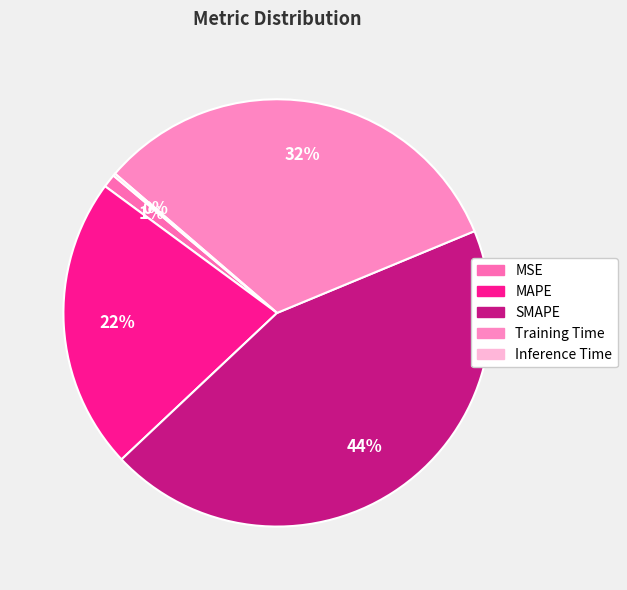

Rank the categories by value from highest to lowest.

SMAPE, Training Time, MAPE, MSE, Inference Time